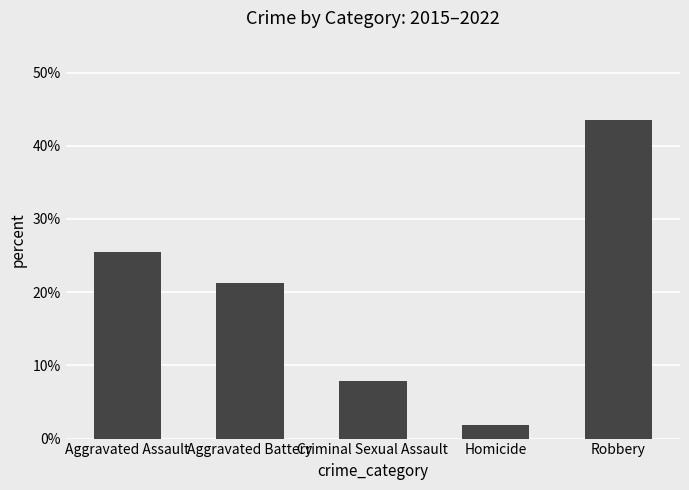

Which category has the highest value across all series?

Robbery